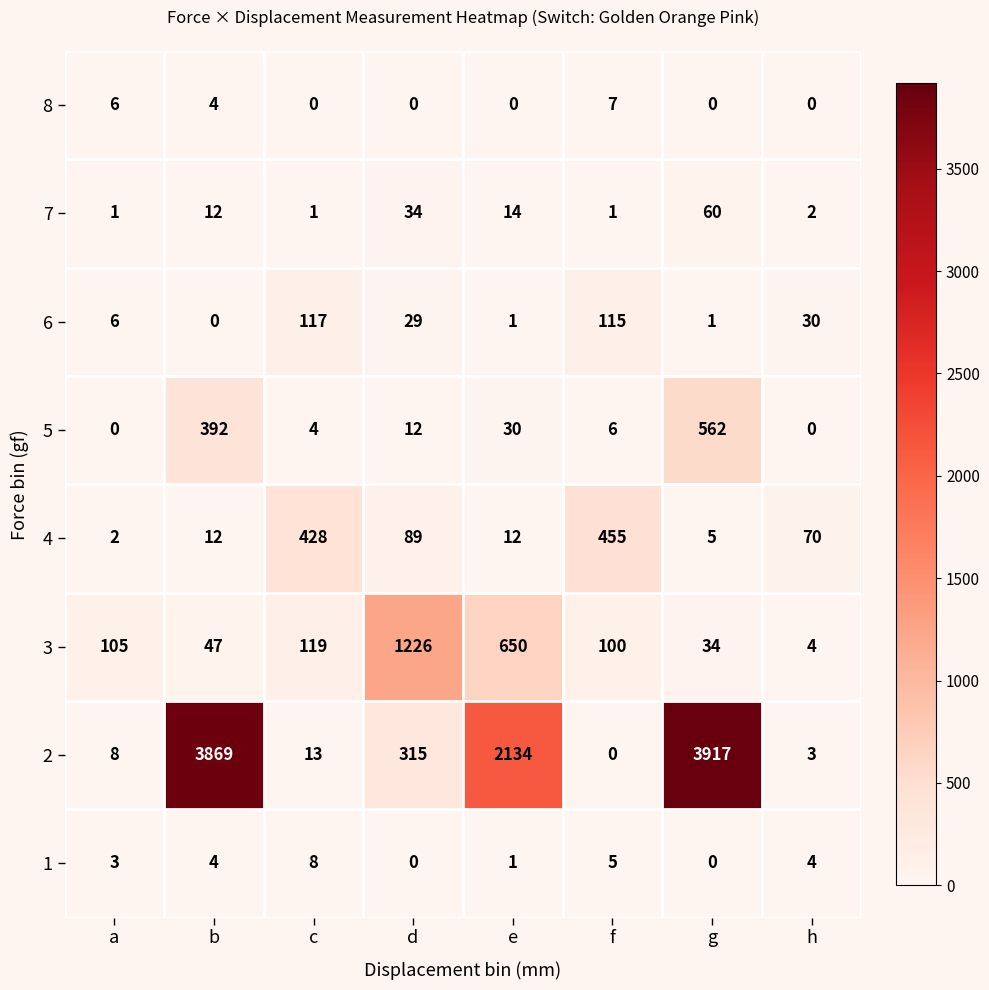

How many data points in 6 are less than 29?

4